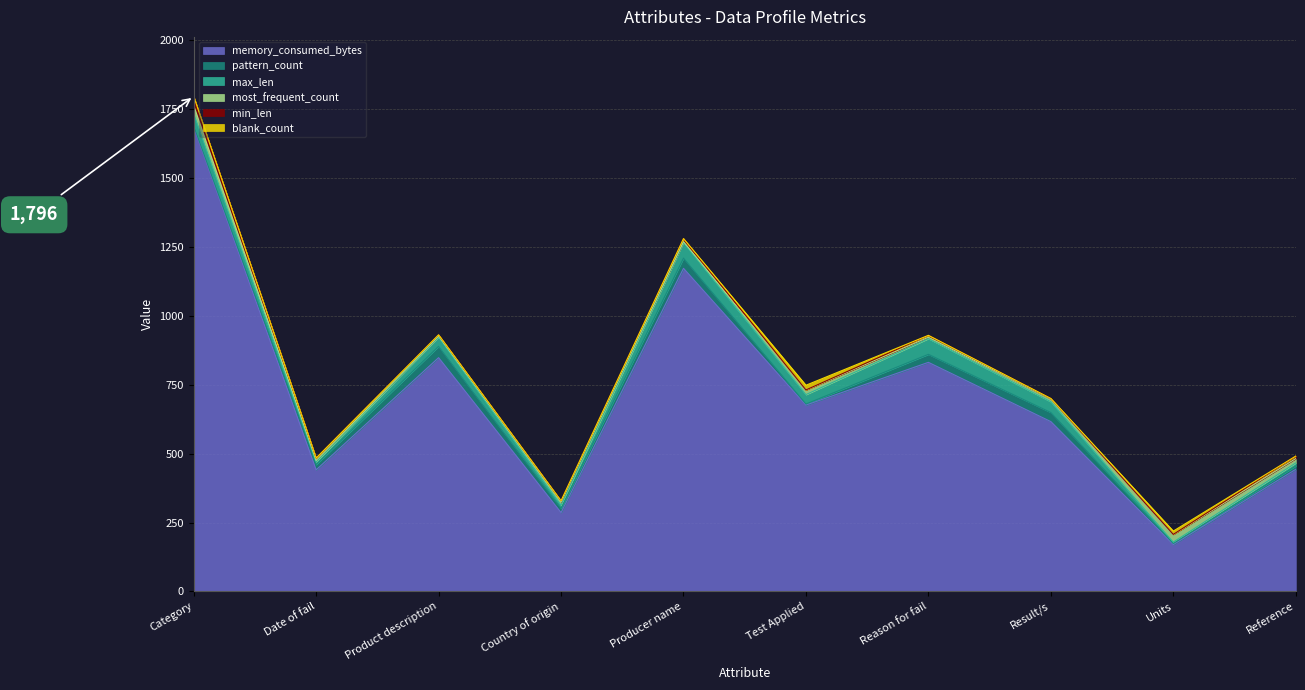

At which category is the sum across all series the highest?

Category